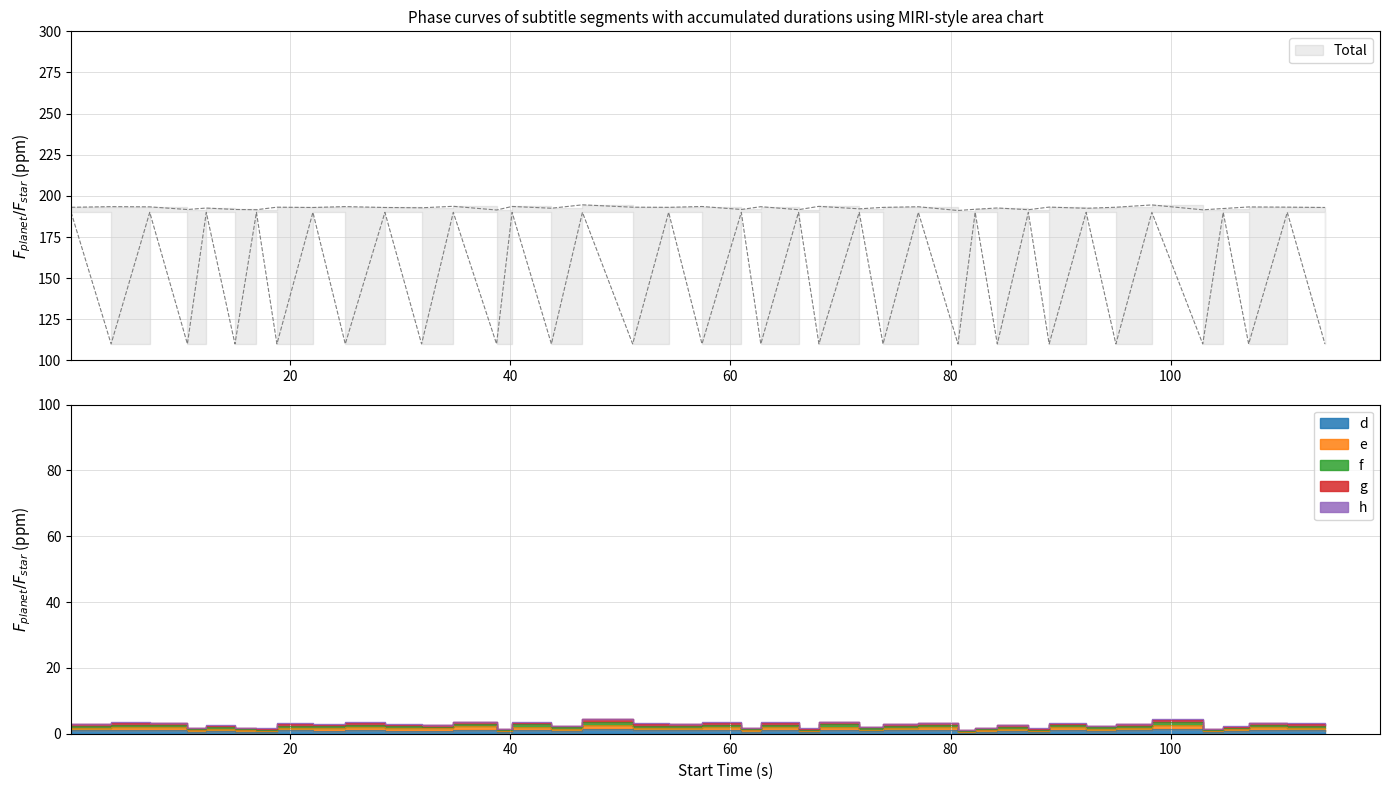

Reading left to right, transcribe all the data shown in this chart.

193.1	193.4	193.3	191.7	192.6	191.7	191.6	193.1	192.9	193.5	192.9	192.8	193.7	191.4	193.6	192.5	194.6	193.1	193.0	193.5	191.7	193.4	191.6	193.6	192.1	193.0	193.4	191.1	191.9	192.6	191.6	193.2	192.5	193.1	194.5	191.5	192.3	193.3	193.2	192.9